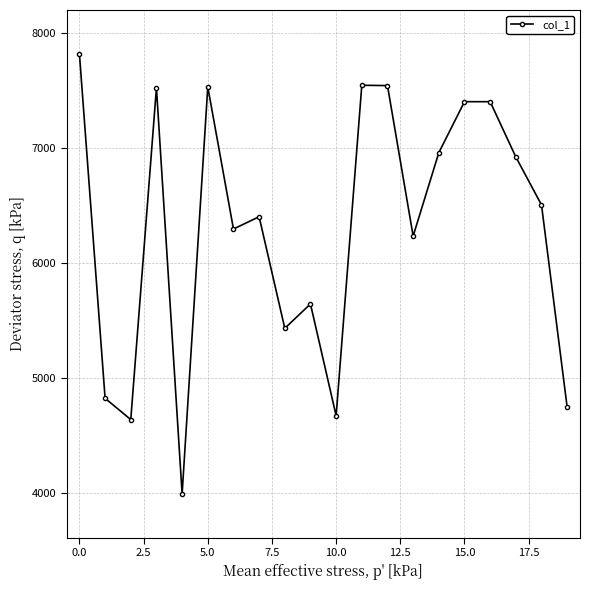

What is the minimum value shown in the chart?

3990